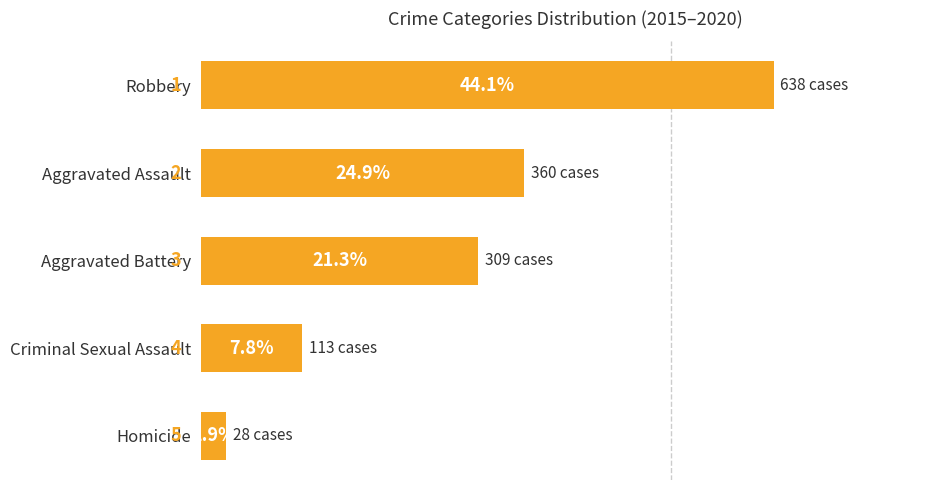

What is the average value?

20.0